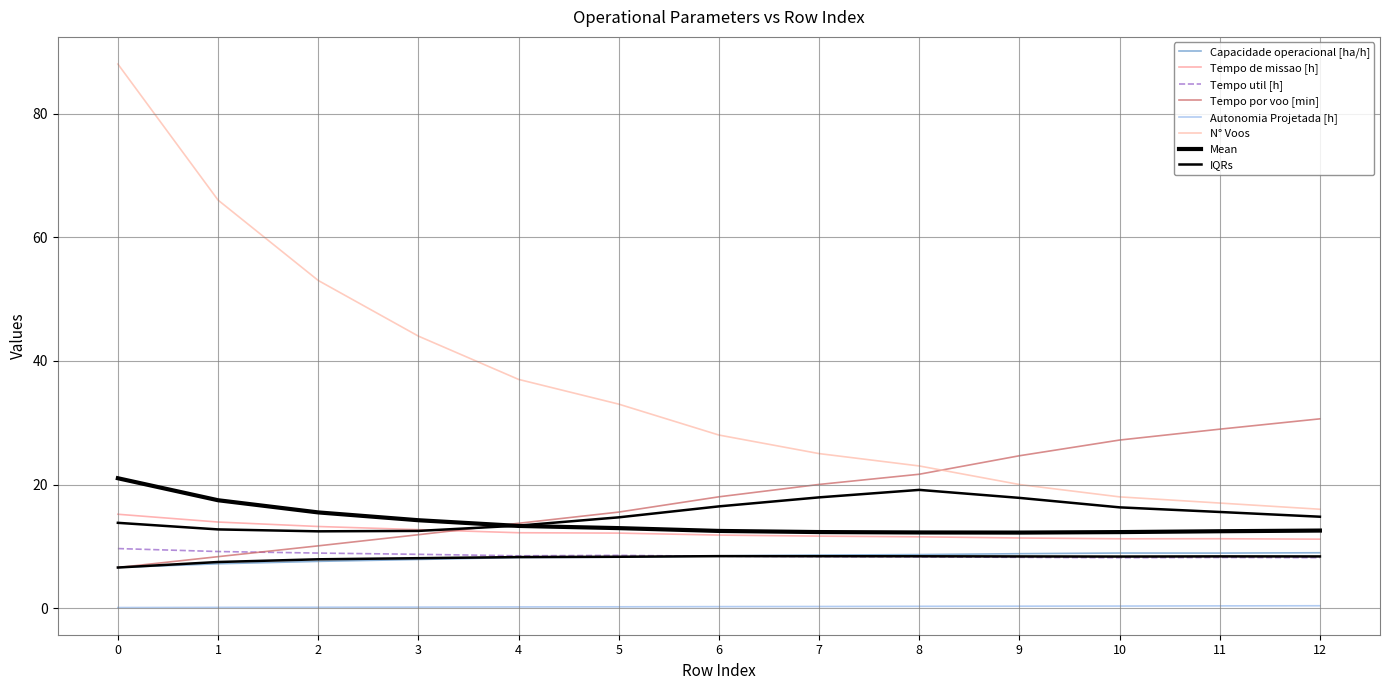

What is the spread (max minus min) of values at 0?

87.9